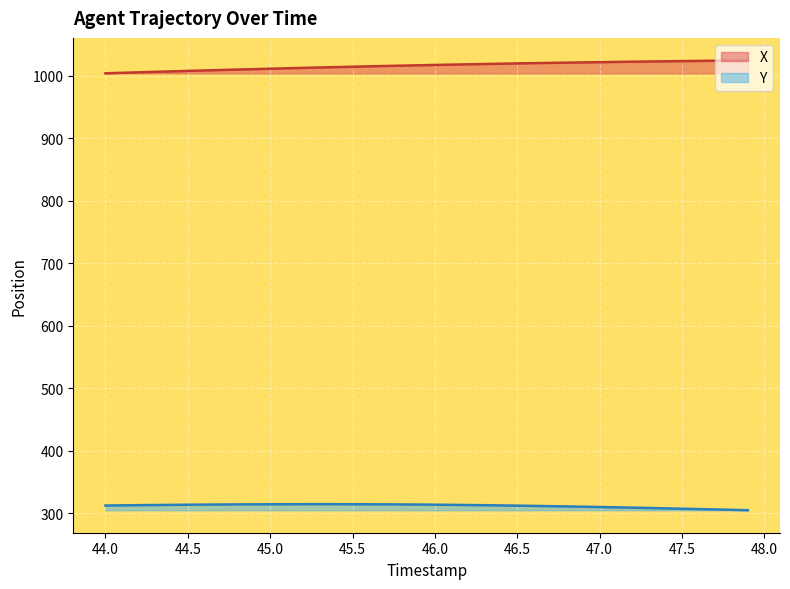

What is the maximum value for X?

1024.3